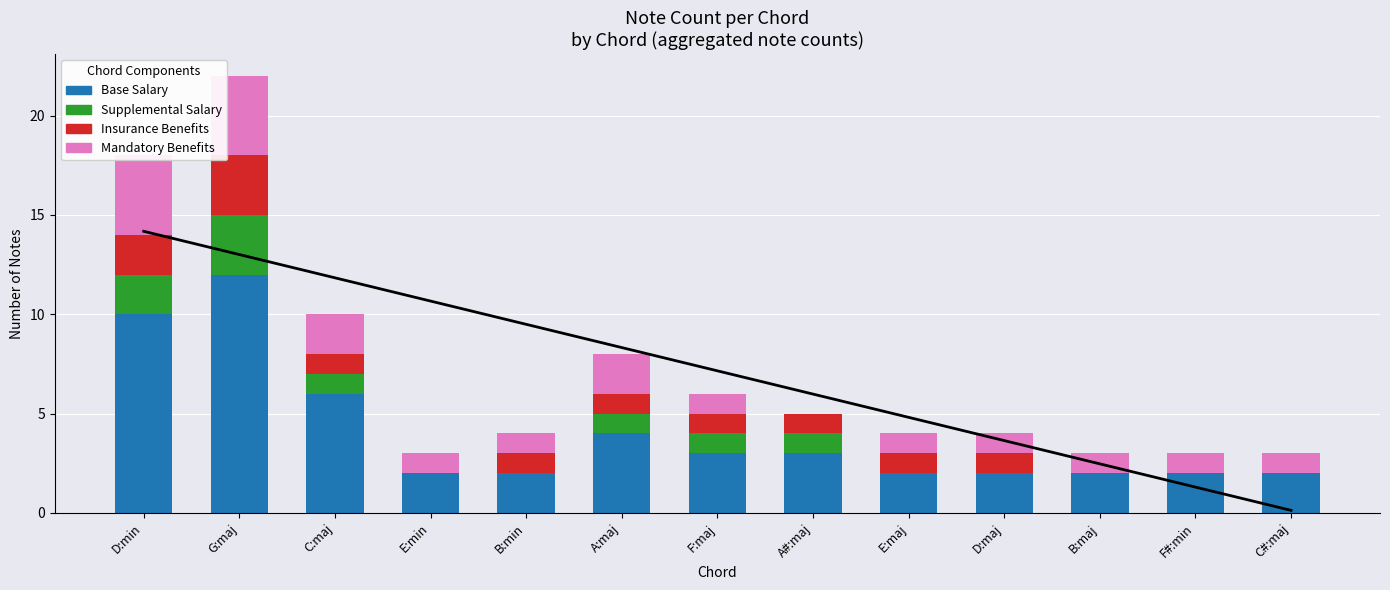

How many groups of bars are there?

13